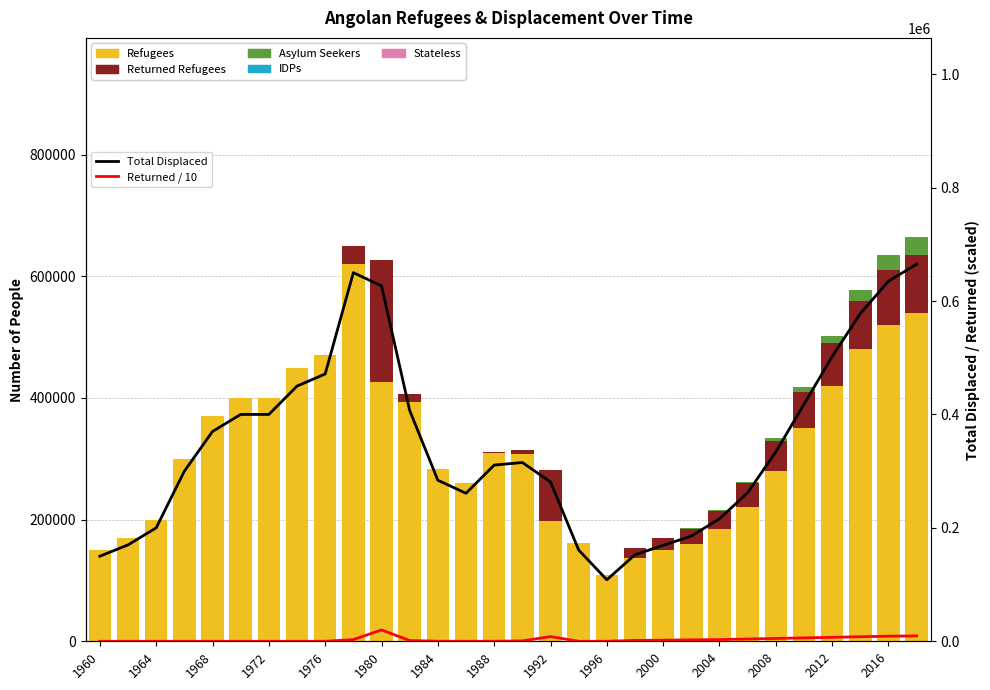

True or false: refugees has a value of 150000.0 at 2000.

True